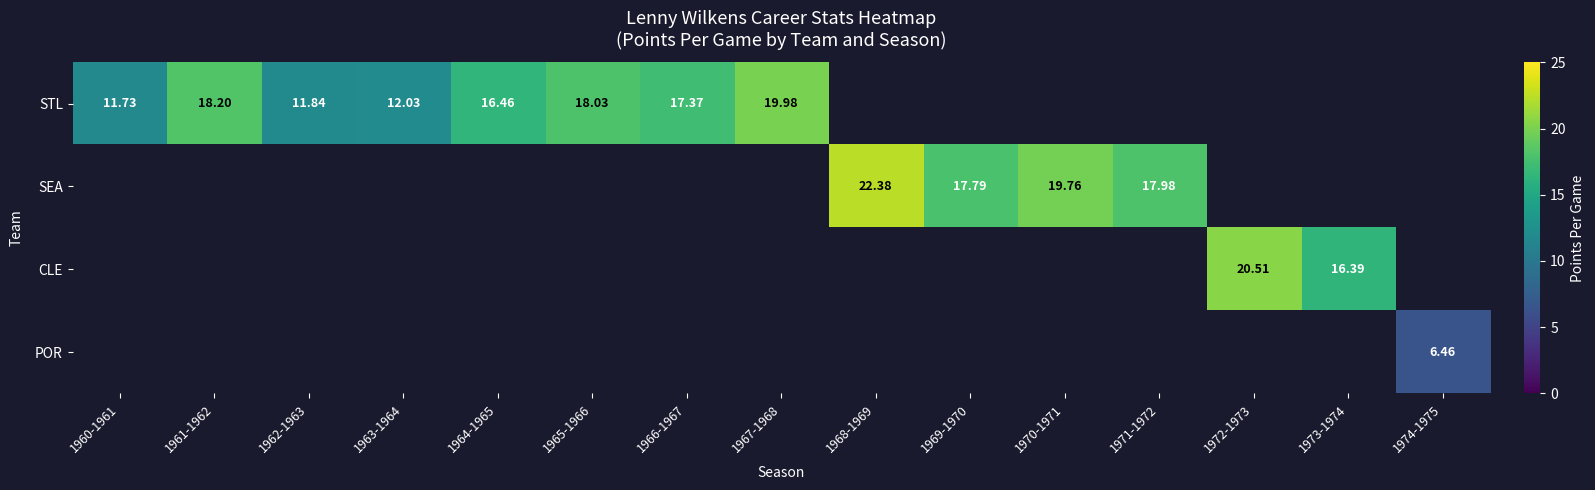

Between 1973-1974 and 1966-1967, which is larger?

1966-1967